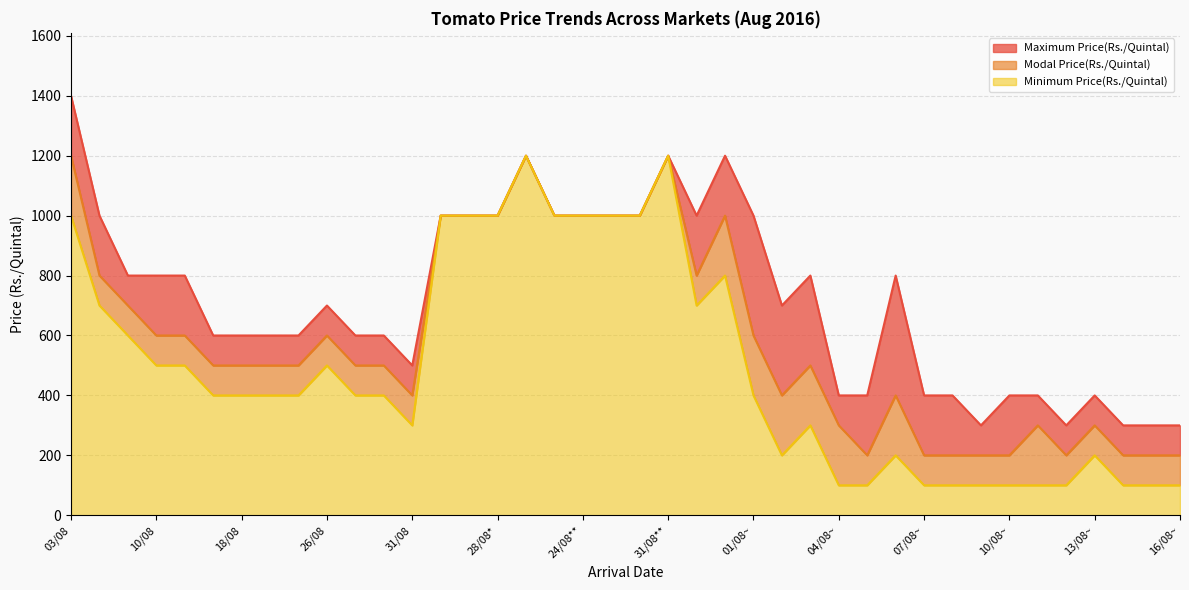

At which label does Maximum Price(Rs./Quintal) reach its minimum?

09/08~